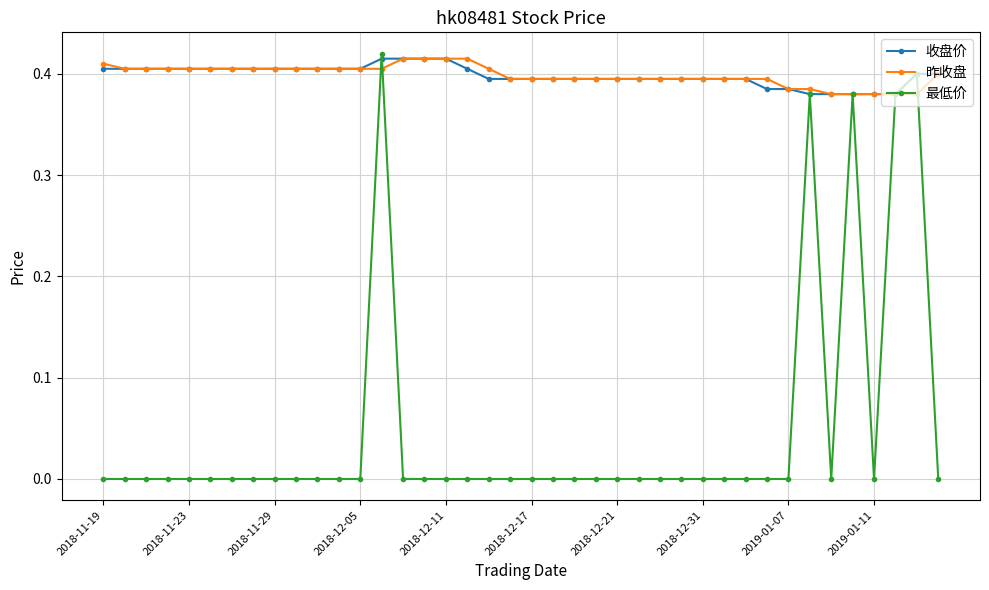

Which series has the widest spread of values?

最低价